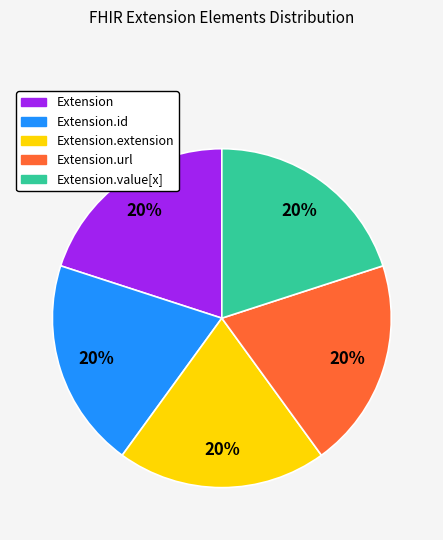

Is there a majority slice in this chart?

No